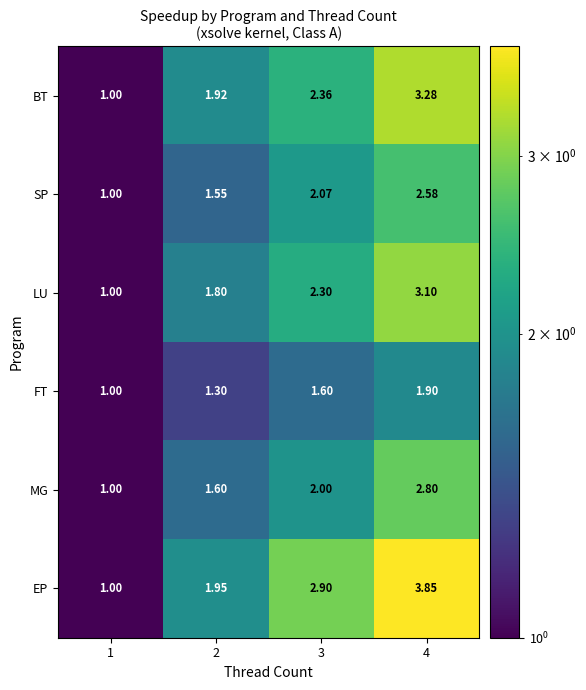

Is the value of FT at 3 greater than the value of SP at 4?

No